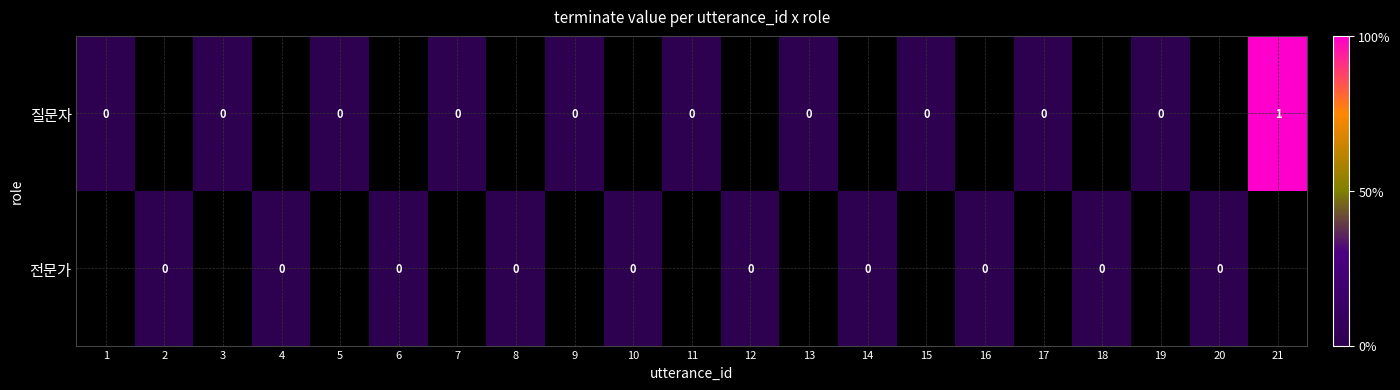

At how many categories does at least one series exceed 0?

1